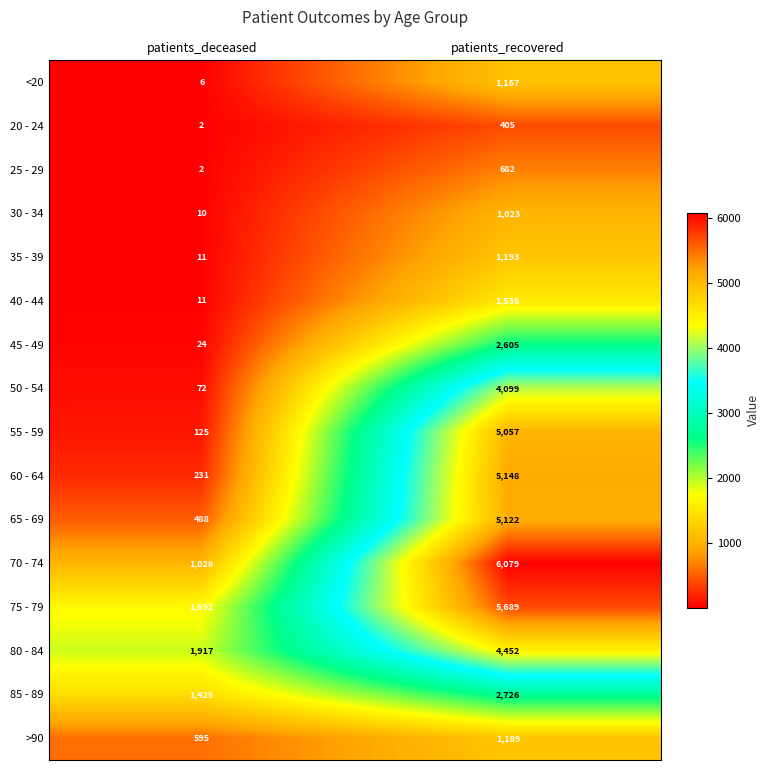

Is it true that <20 equals 1167 at patients_recovered?

True